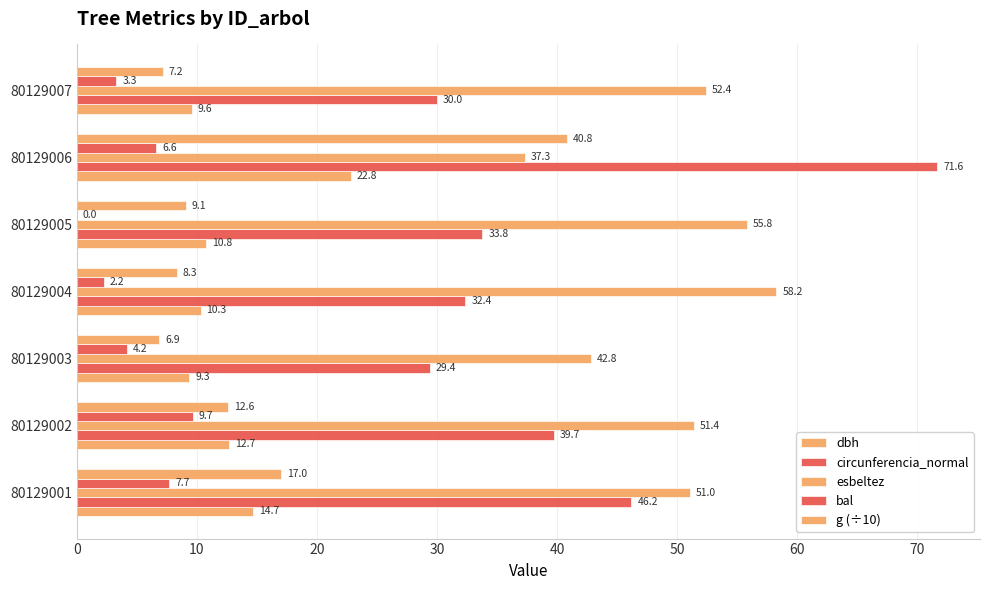

Which series has the largest total across all categories?

esbeltez